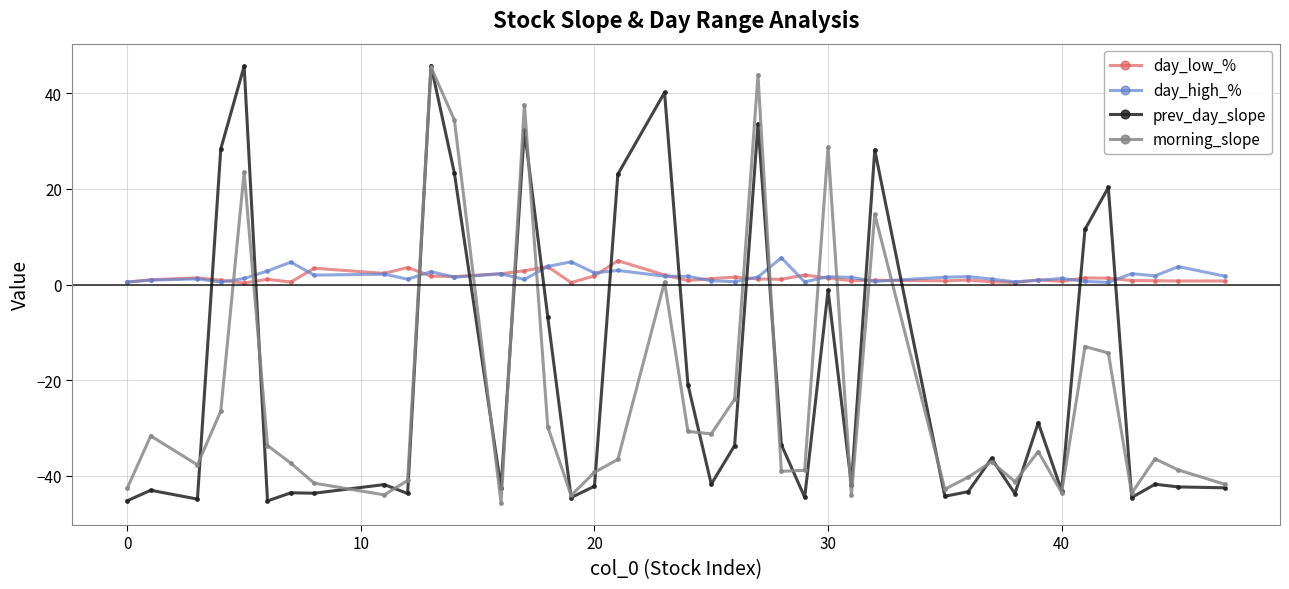

What is the value of the day_low_% point at the 15th from the left?

3.8